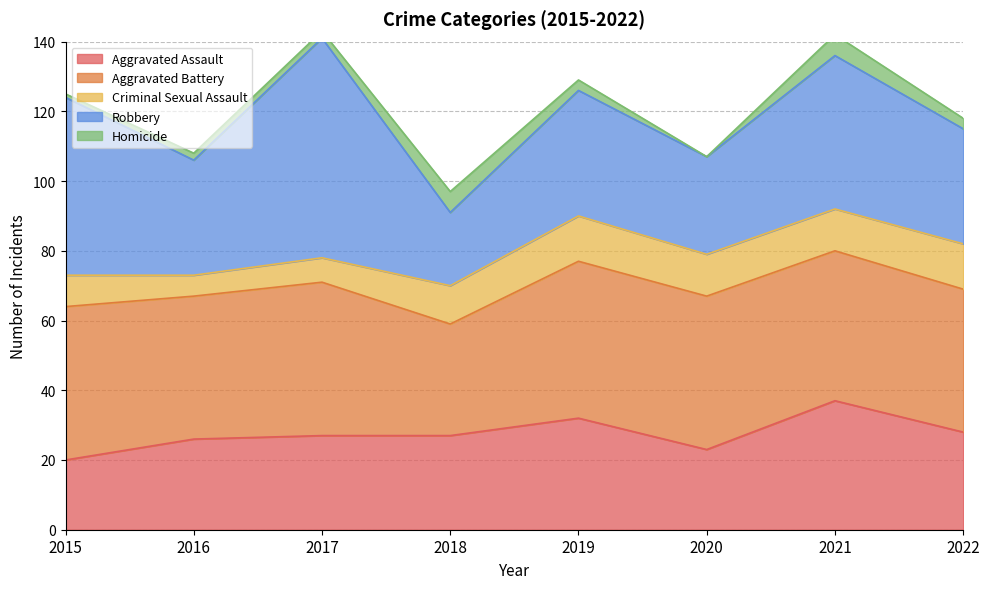

What is the sum of the Aggravated Assault values at 2018 and 2016?

53